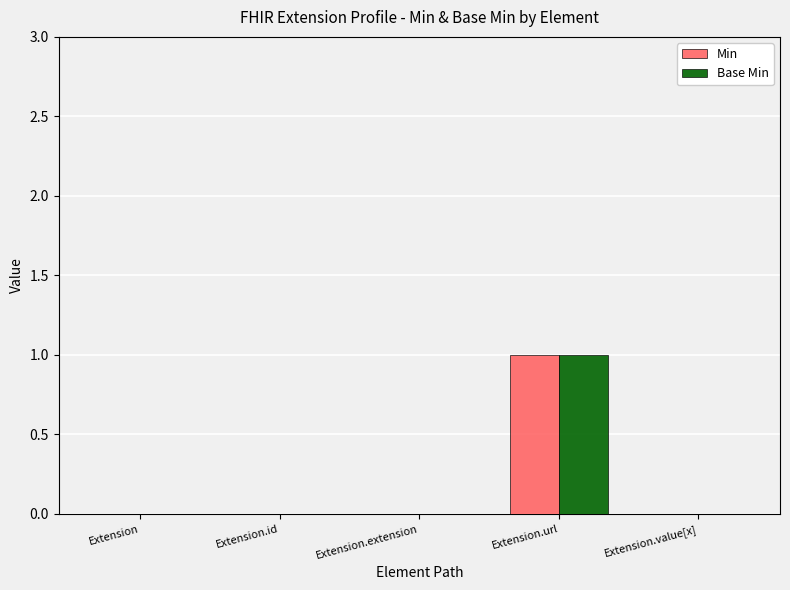

At which label does Min reach its peak?

Extension.url